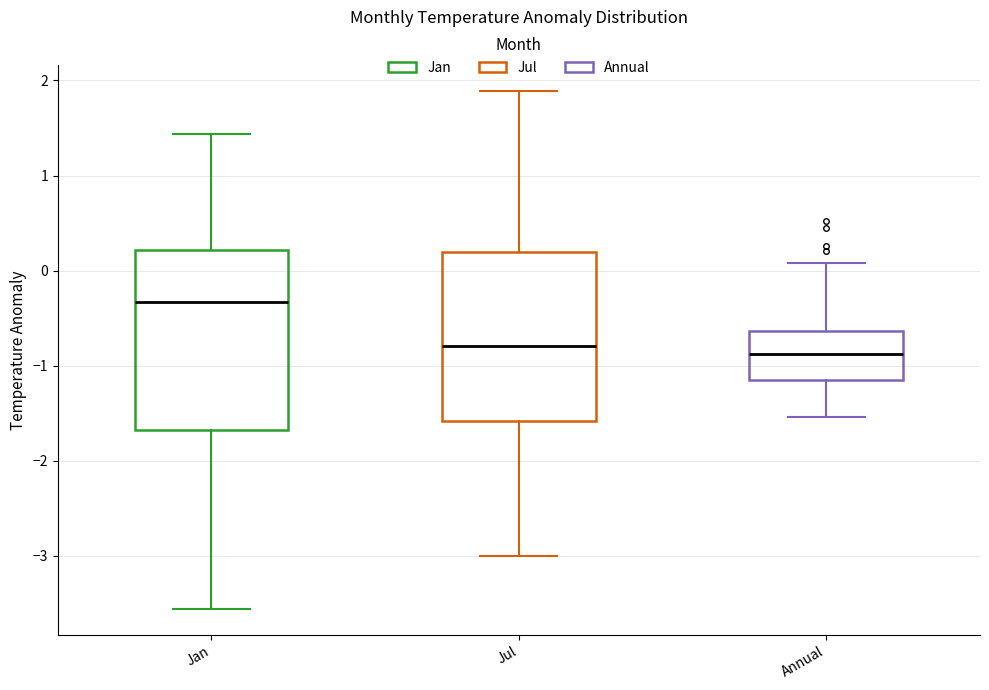

Where does the upper whisker of the box for Annual end on the y-axis? The values are not printed on the chart, so give them approximately, as read against the axis.

0.1